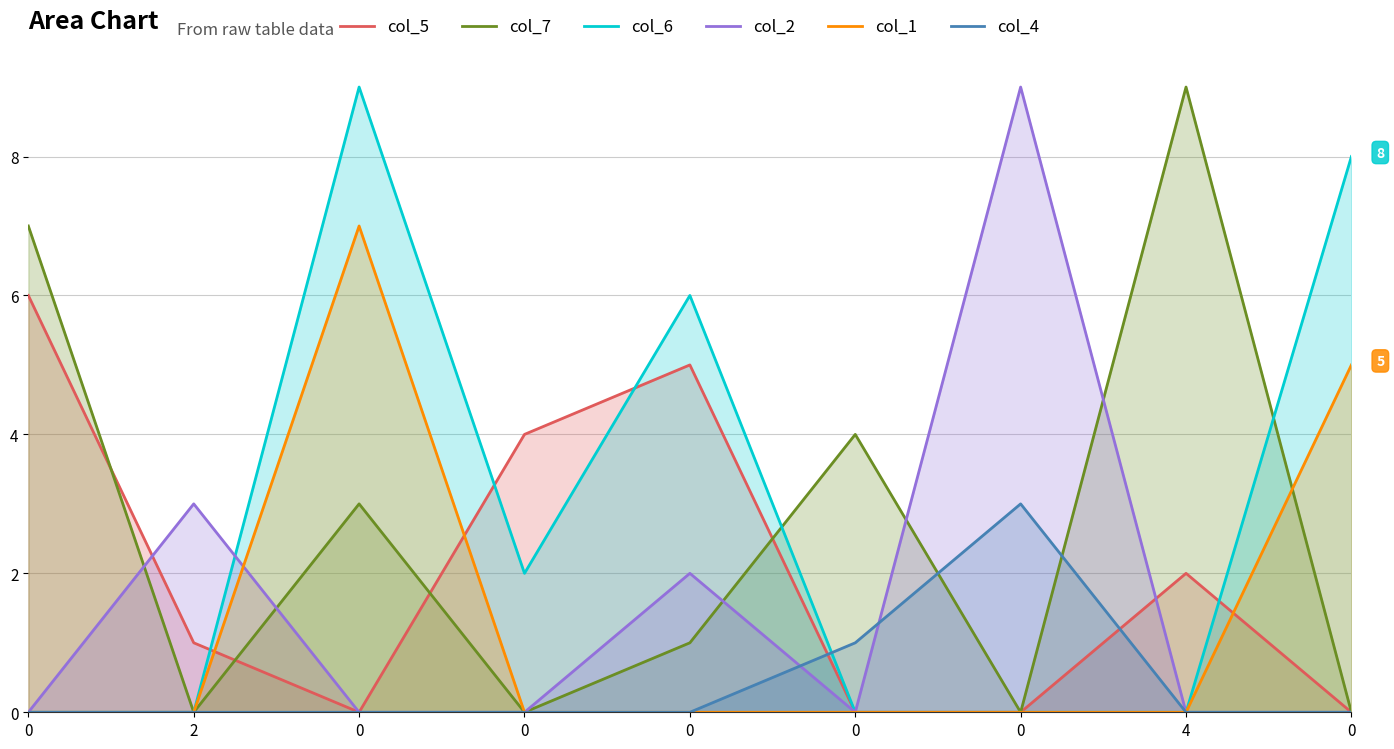

How many distinct data groups are displayed?

6